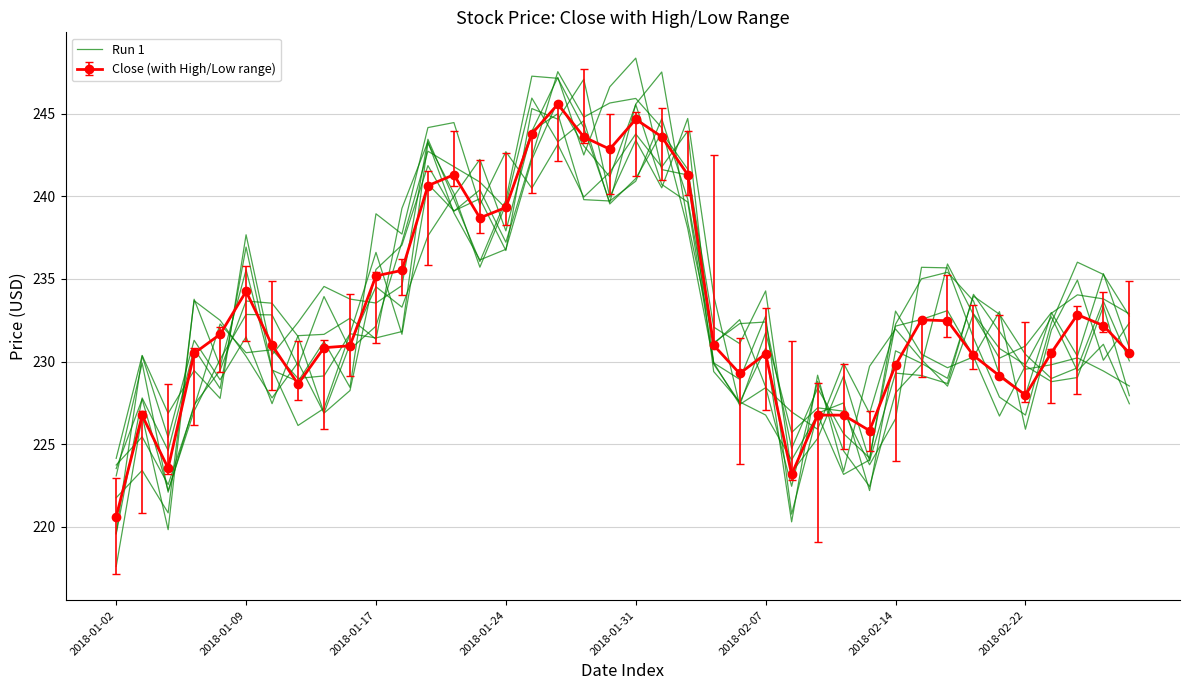

What is the maximum value shown in the chart?

245.8